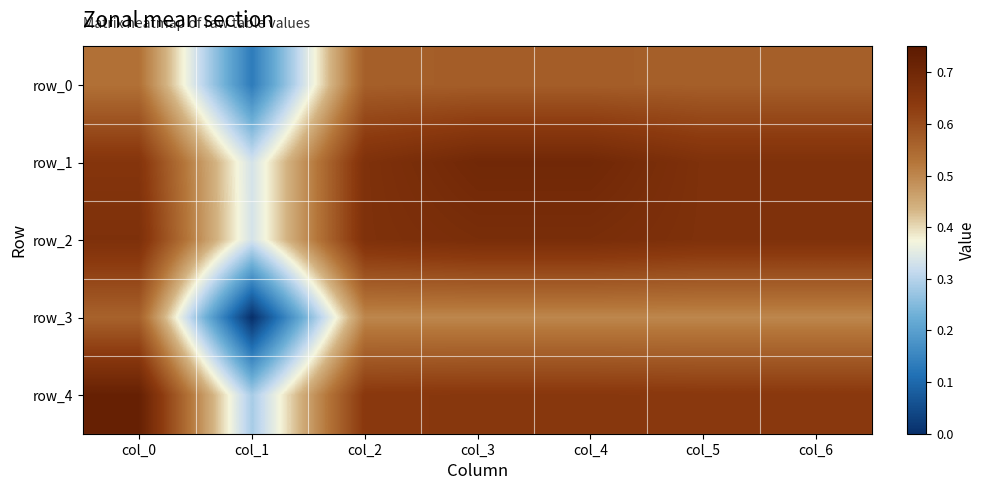

Is the value of row_3 at col_3 greater than the value of row_0 at col_2?

No